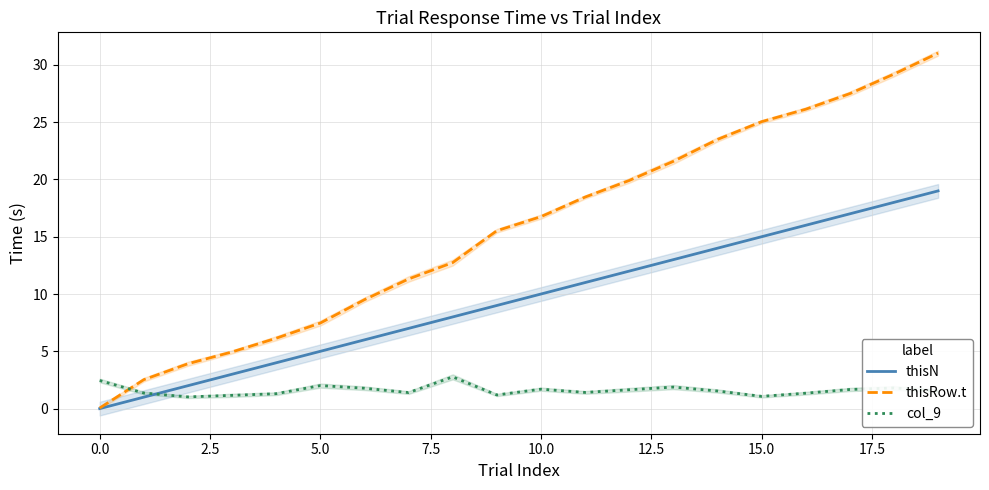

What is the difference between the maximum and second lowest values in the col_9 series?

1.7